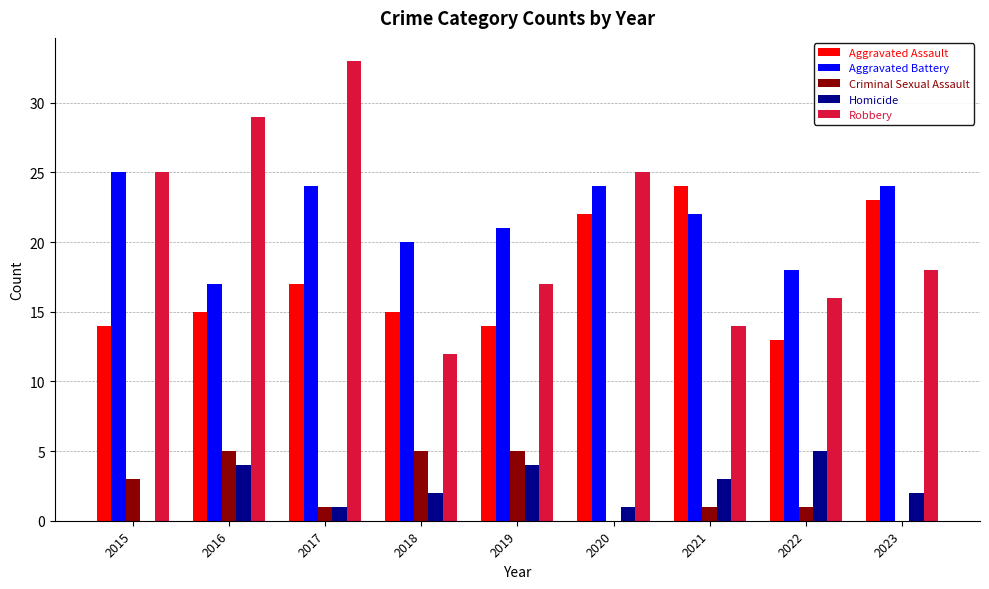

Does the chart contain stacked bars?

No